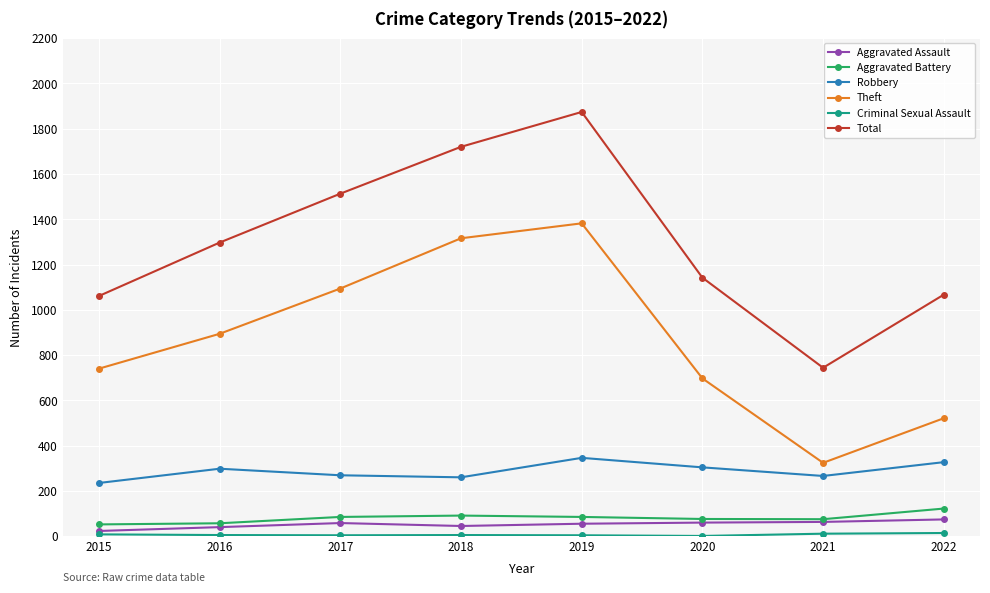

Is it true that Robbery equals 537 at 2022?

False